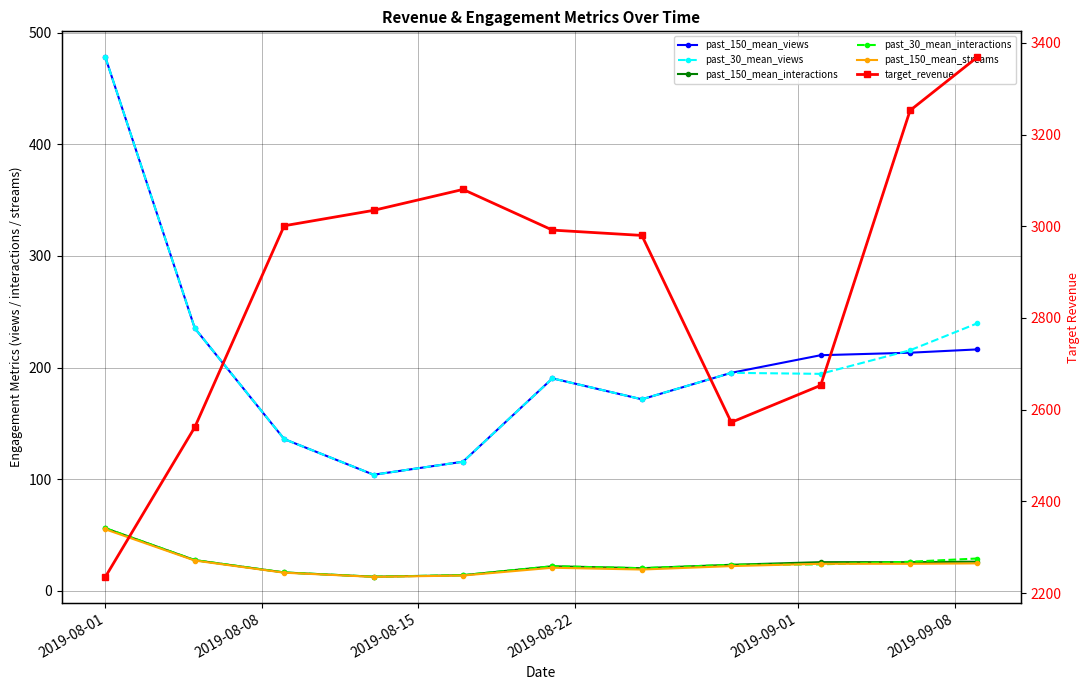

True or false: past_150_mean_interactions has a value of 8.4 at 9.

False